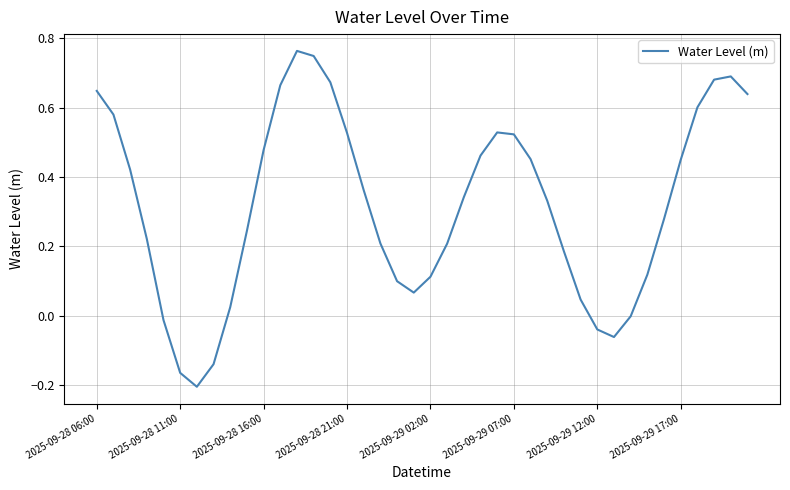

What is the difference between the maximum and minimum values?

1.0